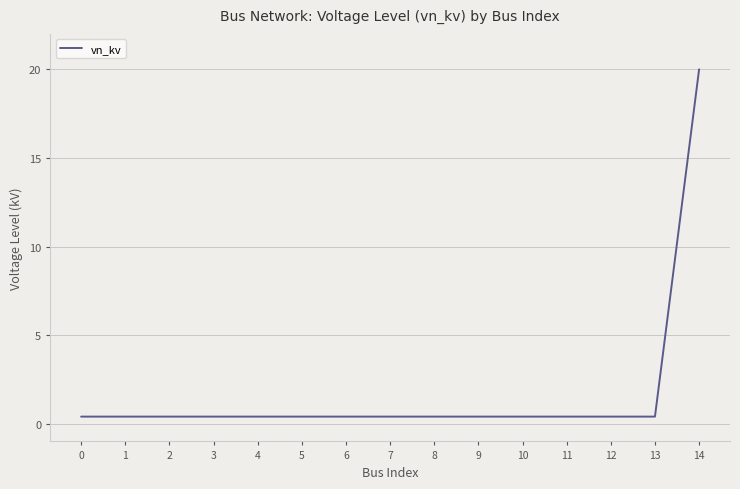

The chart shows a value of 0.4 at 10. True or false?

True